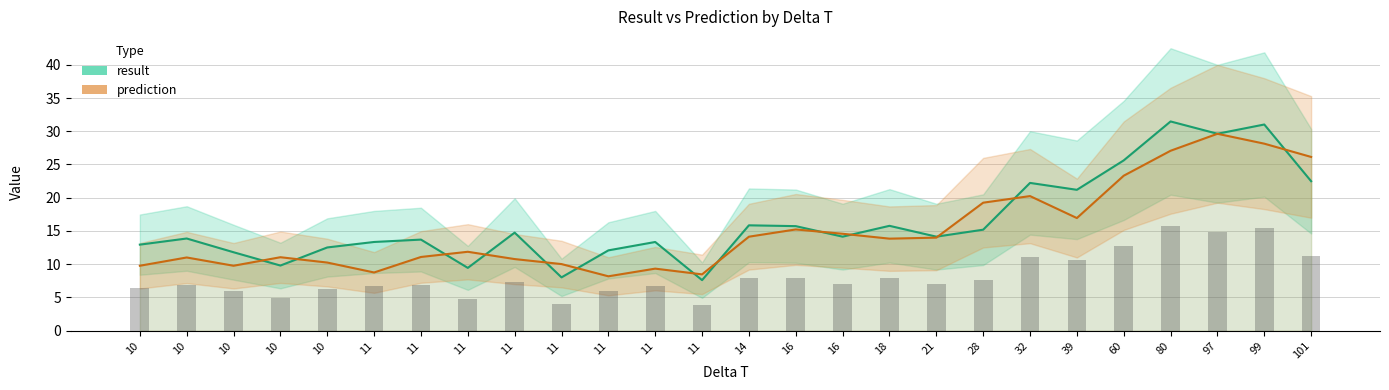

Reading right to left, what are all the values shown in this chart?

result: 101=22.5	99=31.0	97=29.6	80=31.5	60=25.6	39=21.2	32=22.2	28=15.2	21=14.1	18=15.8	16=14.1	16=15.7	14=15.8	11=7.6	11=13.3	11=12.1	11=8.0	11=14.8	11=9.4	11=13.7	11=13.3	10=12.5	10=9.8	10=11.8	10=13.9	10=12.9
prediction: 101=26.1	99=28.1	97=29.6	80=27.1	60=23.3	39=16.9	32=20.2	28=19.3	21=14.0	18=13.8	16=14.6	16=15.2	14=14.1	11=8.5	11=9.3	11=8.2	11=10.0	11=10.8	11=11.9	11=11.1	11=8.8	10=10.2	10=11.0	10=9.8	10=11.0	10=9.8